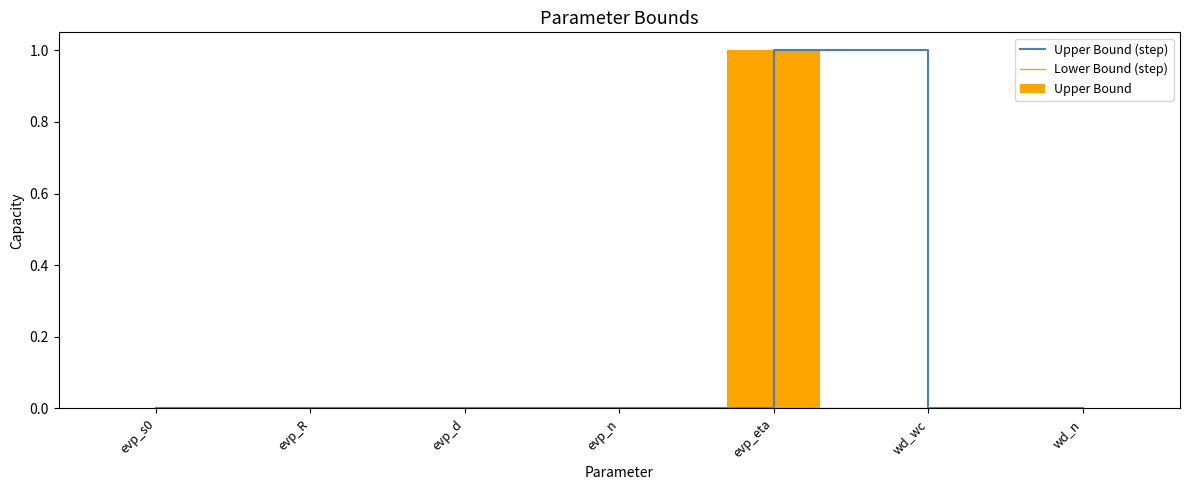

Reading left to right, extract all data points from this chart.

Upper Bound (step): evp_s0=0.0	evp_R=0.0	evp_d=0.0	evp_n=0.0	evp_eta=1.0	wd_wc=0.0	wd_n=0.0
Lower Bound (step): evp_s0=0.0	evp_R=0.0	evp_d=0.0	evp_n=0.0	evp_eta=0.0	wd_wc=0.0	wd_n=0.0
Upper Bound: evp_s0=0.0	evp_R=0.0	evp_d=0.0	evp_n=0.0	evp_eta=1.0	wd_wc=0.0	wd_n=0.0